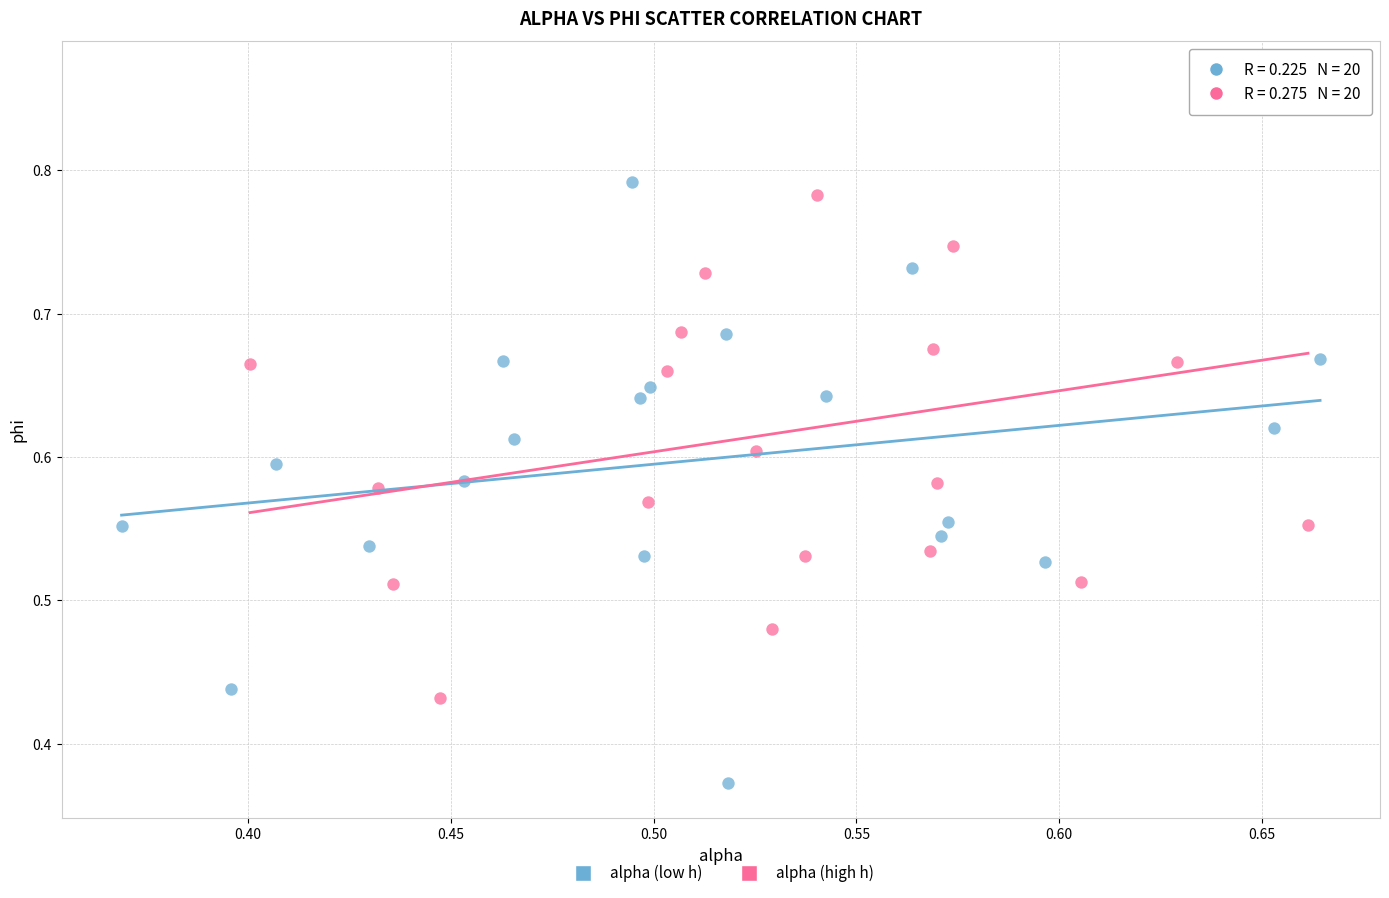

Which series contains the lowest Y value?

alpha (low h)